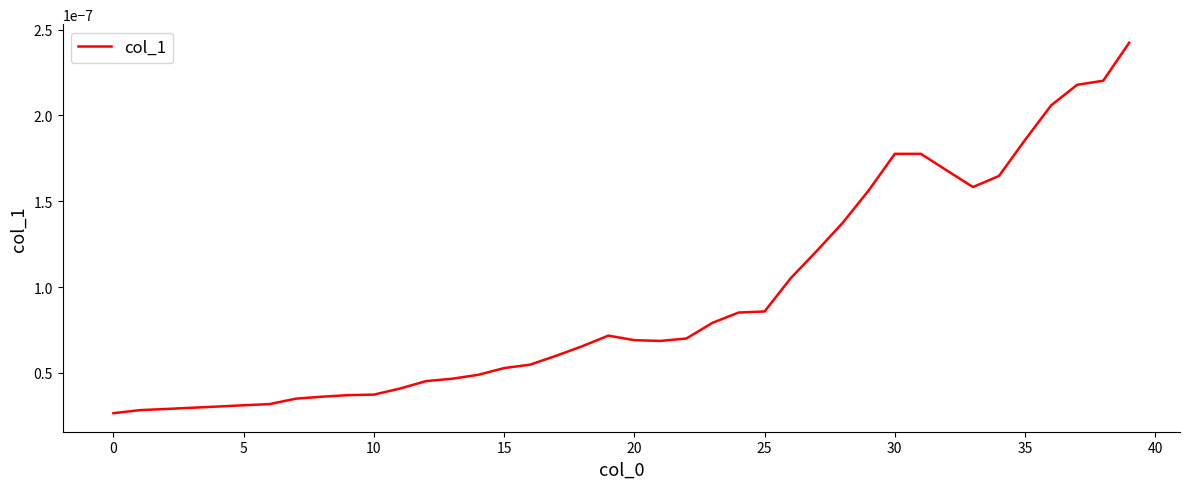

Which has a higher value, 5 or 20?

20